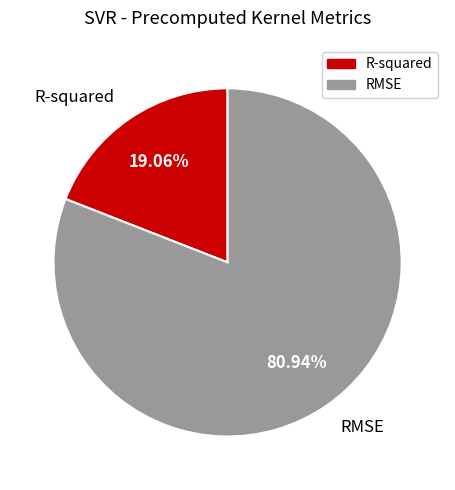

Is it true that R-squared is 30% of the pie?

False